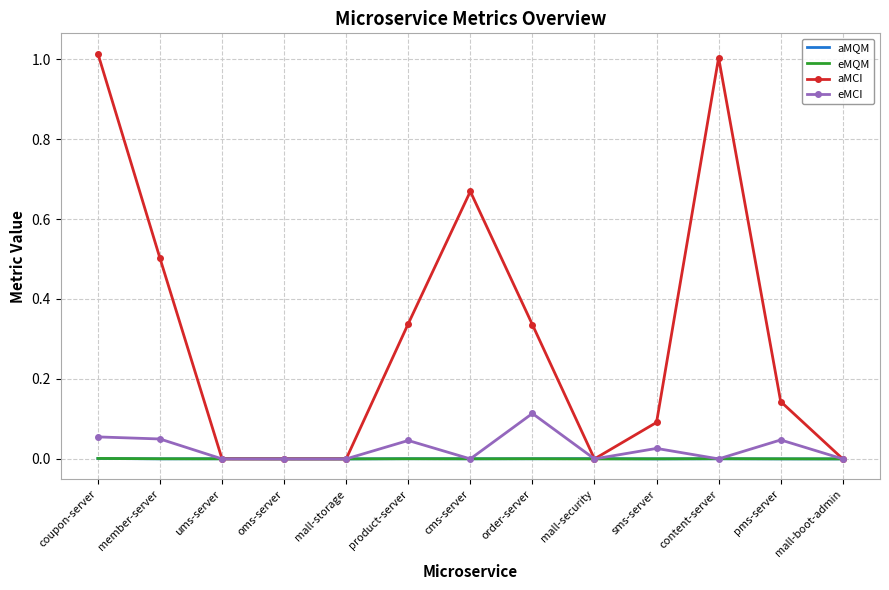

What are all the series names shown in the legend?

aMQM, eMQM, aMCI, eMCI